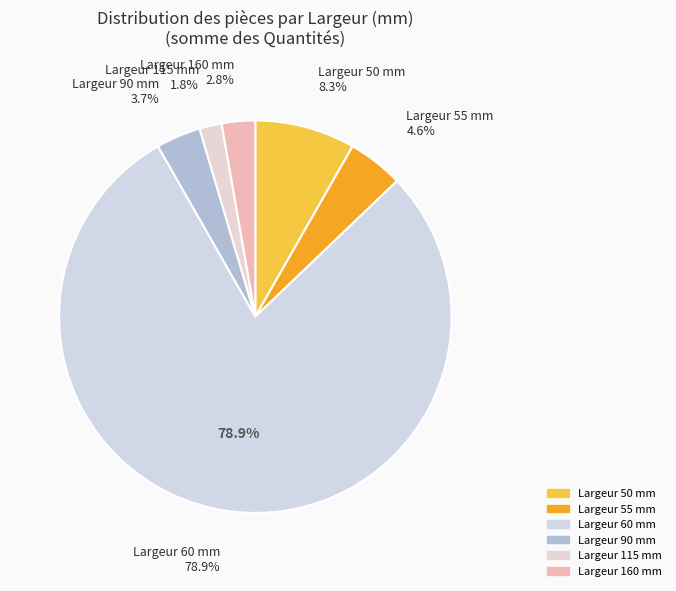

Is it true that 60 is 17% of the pie?

False